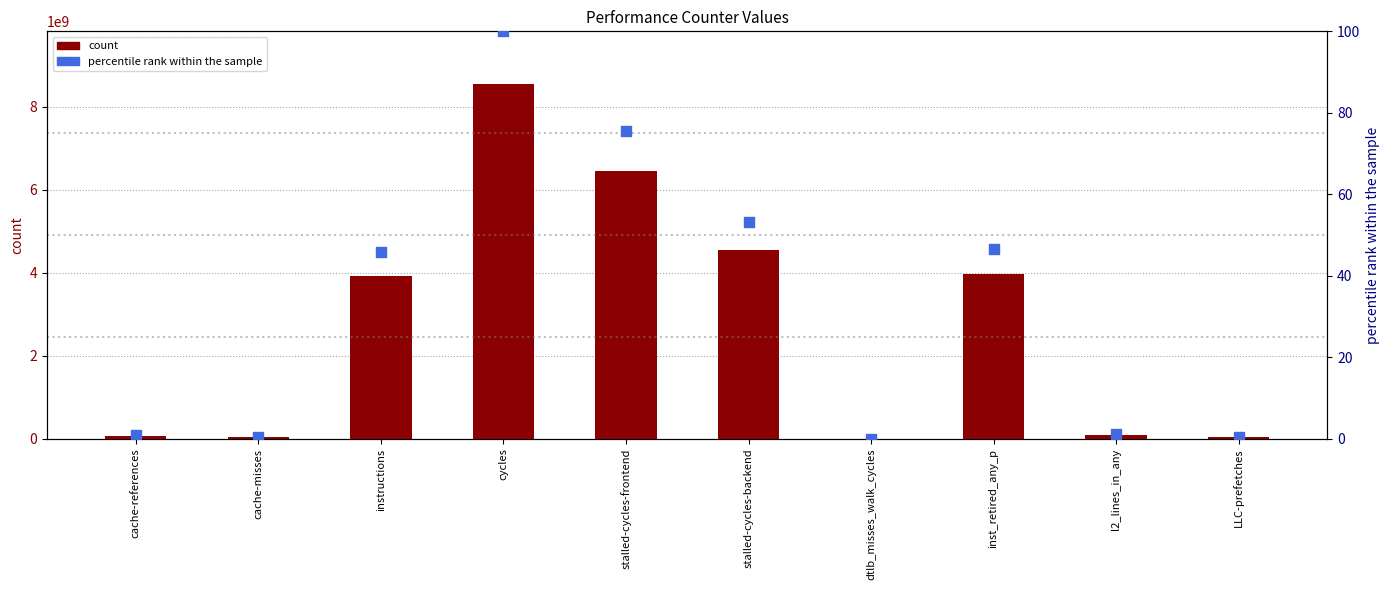

What is the total value across all series at dtlb_misses_walk_cycles?

3039039.0